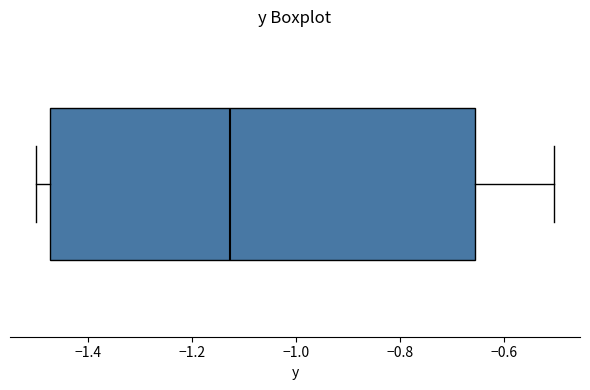

Where is the left edge of the box on the x-axis? The values are not printed on the chart, so give them approximately, as read against the axis.

-1.48